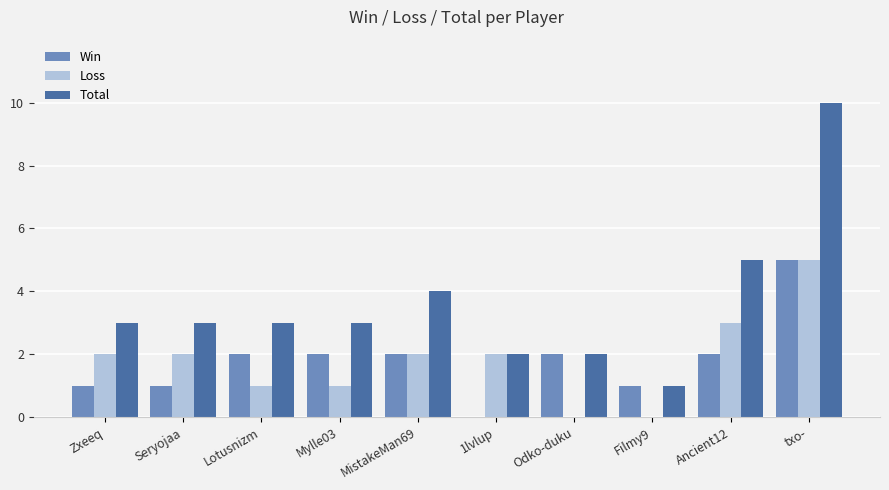

What is the total value across all series at Lotusnizm?

6